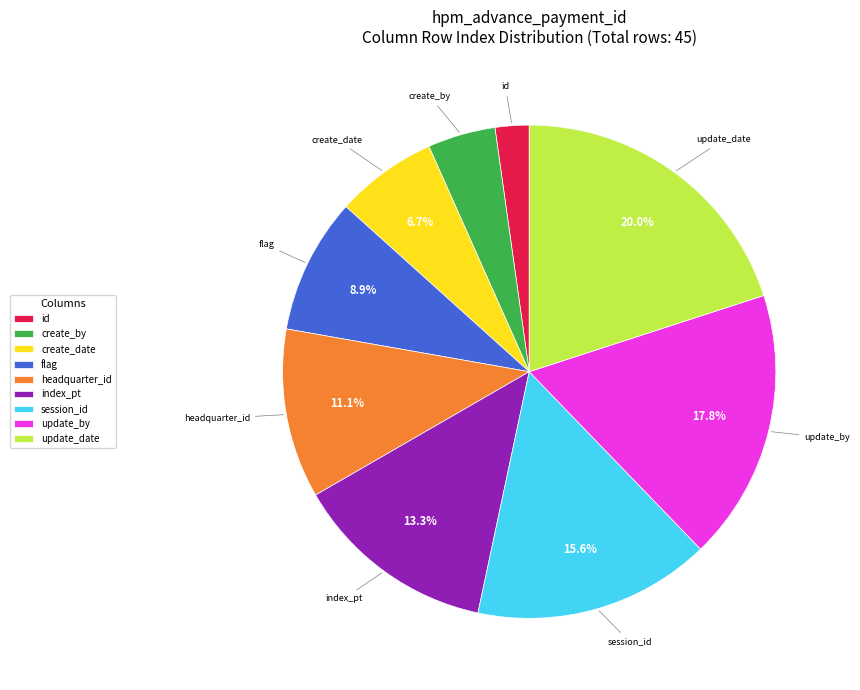

Count the number of slices in the pie.

9